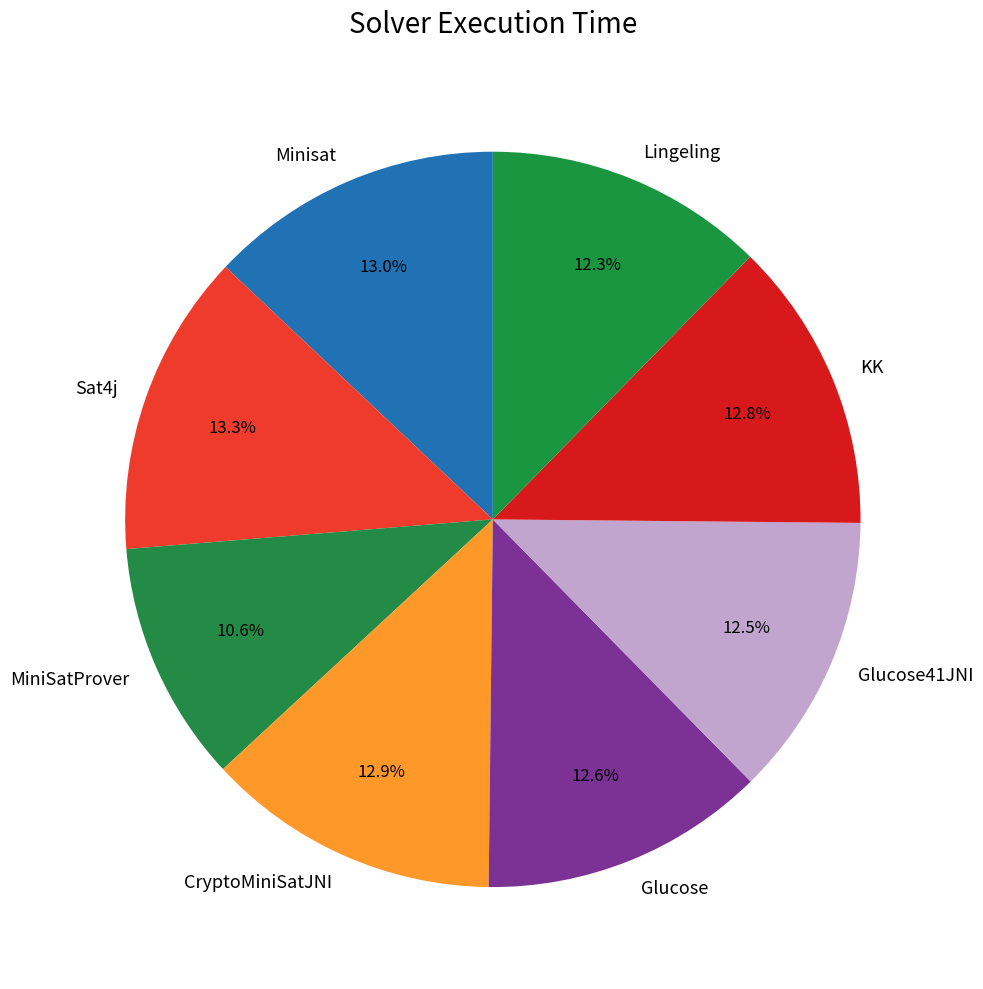

To the nearest percent, what percentage of the pie is Sat4j?

13%